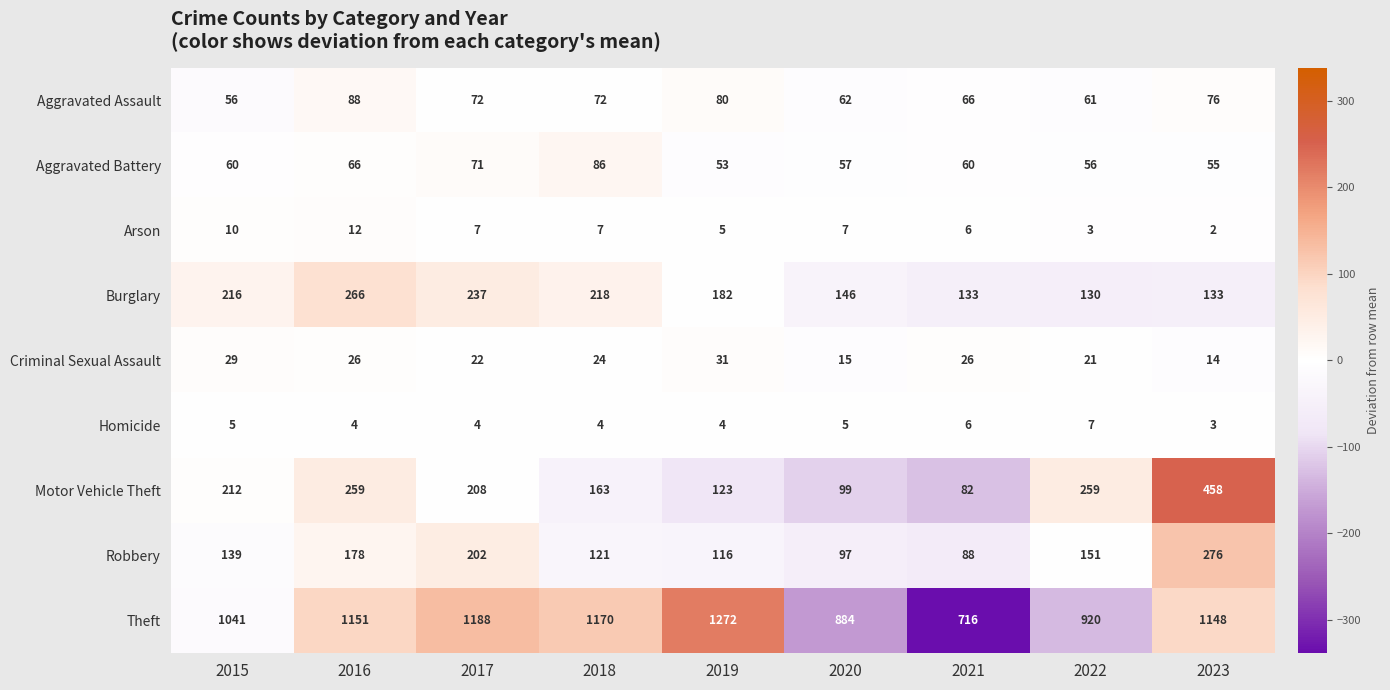

Which series has the widest spread of values?

Theft